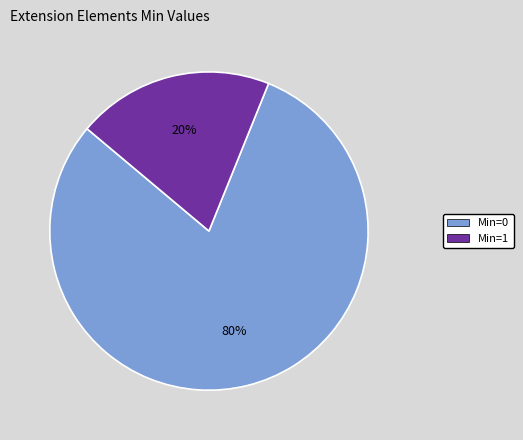

To the nearest percent, what is the average slice percentage?

50%